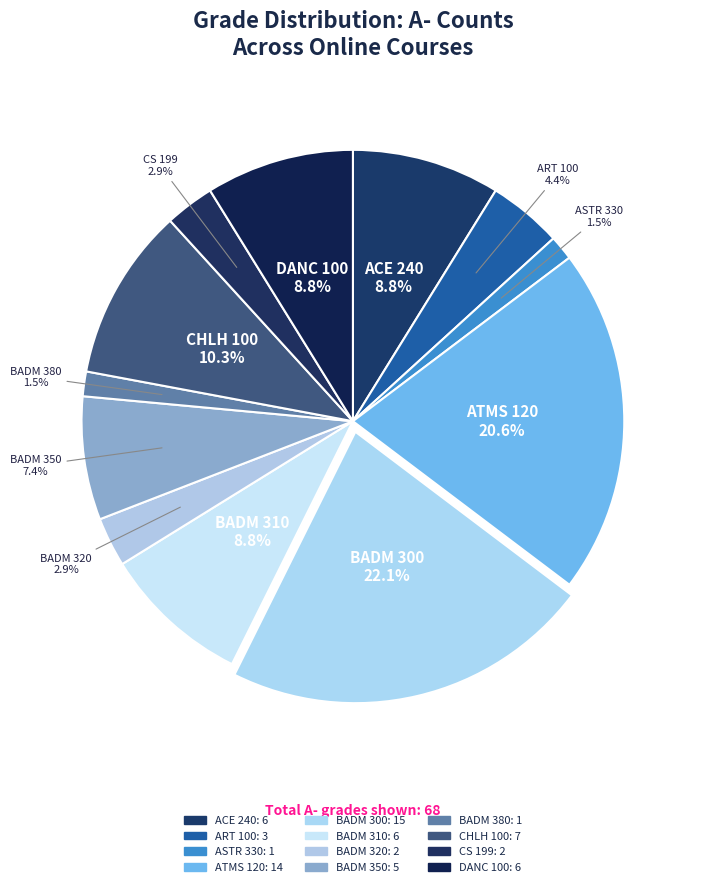

Count the number of slices in the pie.

12